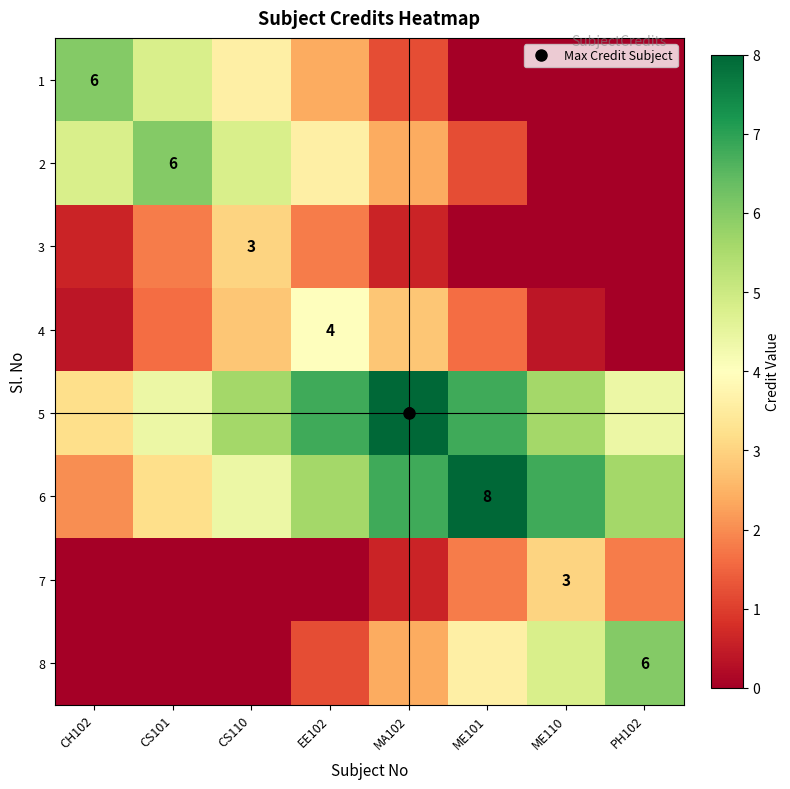

True or false: 8 has a value of -3.8 at CH102.

False